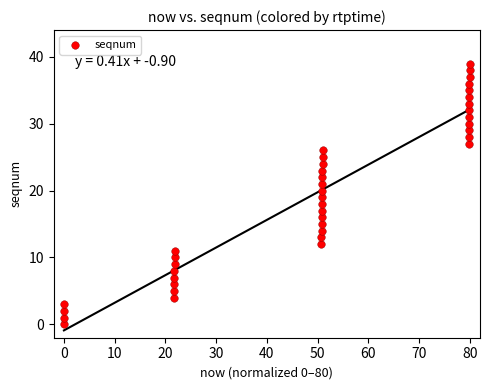

What is the range of Y values (max minus min)?

39